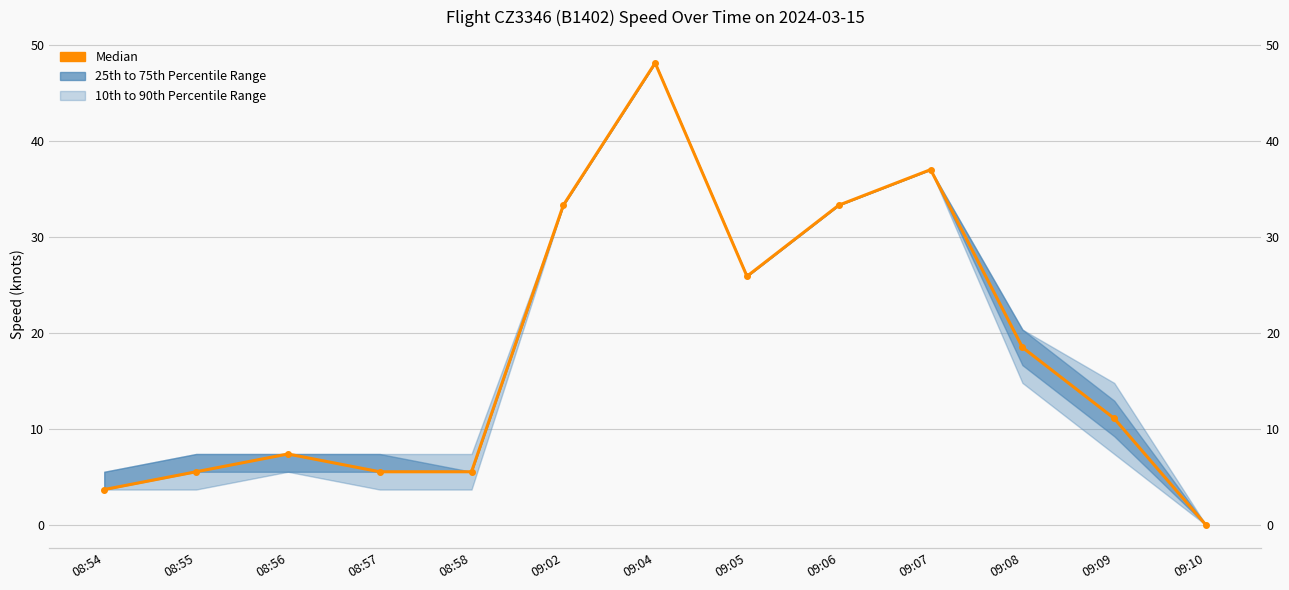

Where does the data first go above 11?

09:02